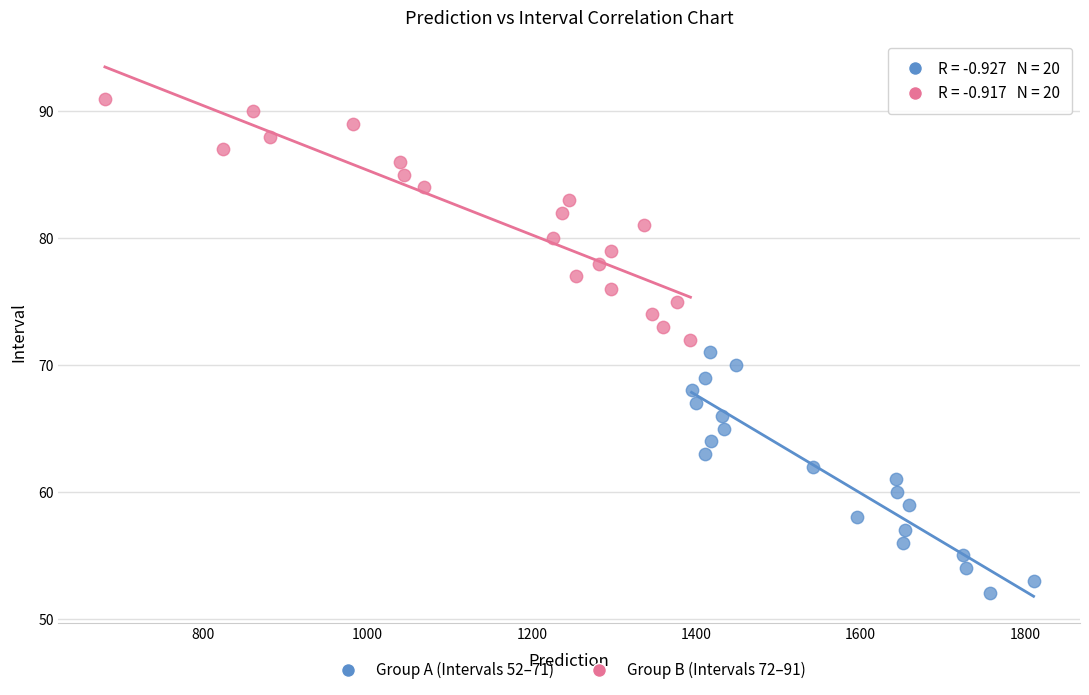

Which series contains the highest Y value?

Group B (Intervals 72–91)